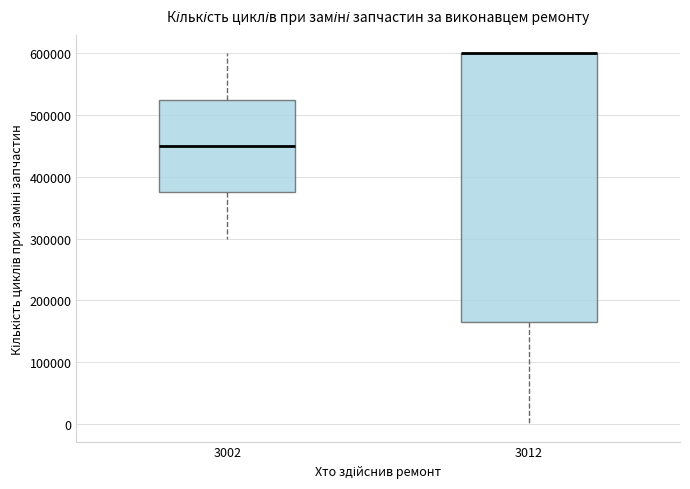

Comparing the boxes themselves (not the whiskers), which one is the tallest?

3012